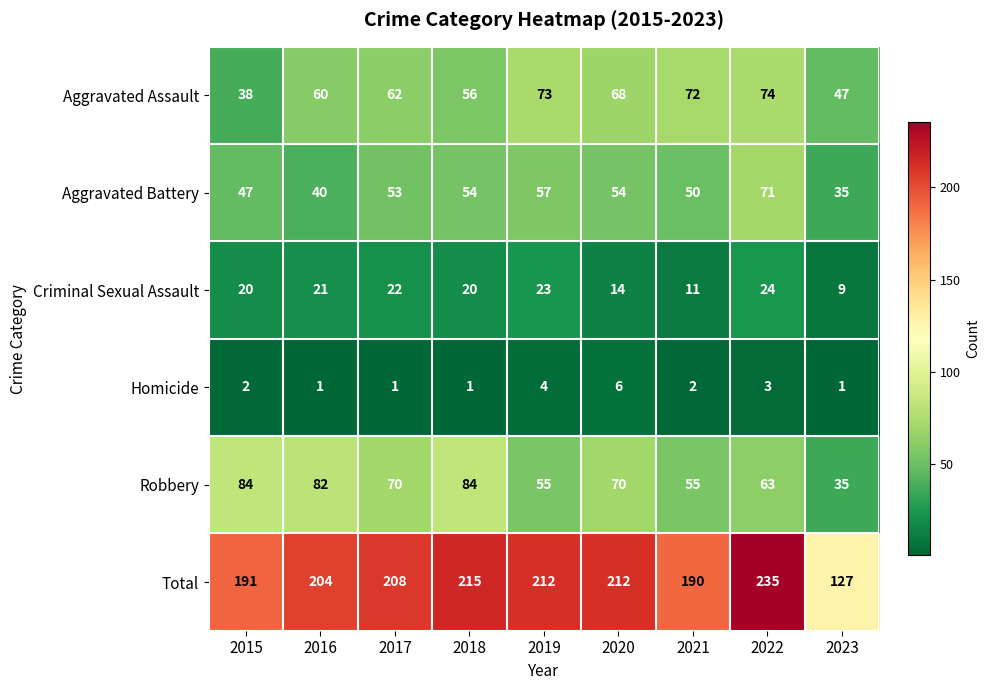

Is it true that Total equals 48 at 2018?

False